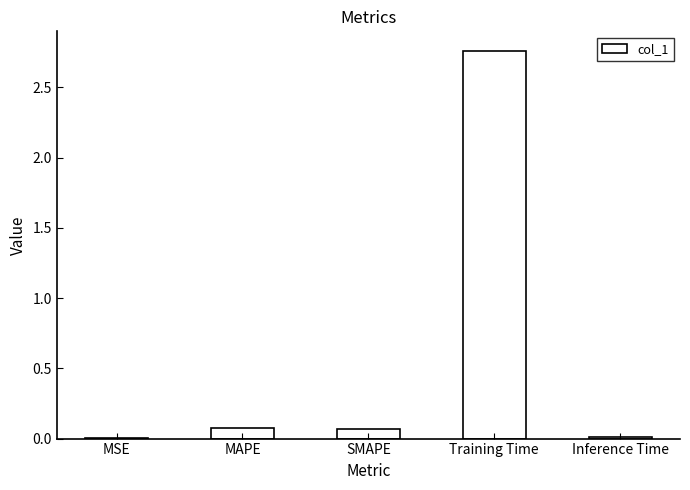

What is the change in value from MAPE to Training Time?

+2.7